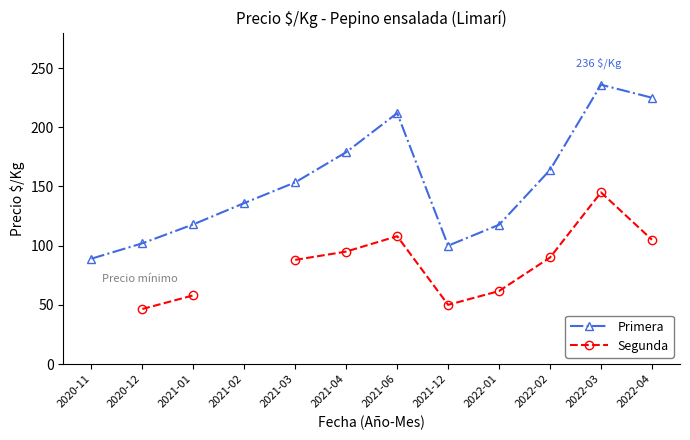

The Segunda series shows 105.0 at 2022-04. True or false?

True